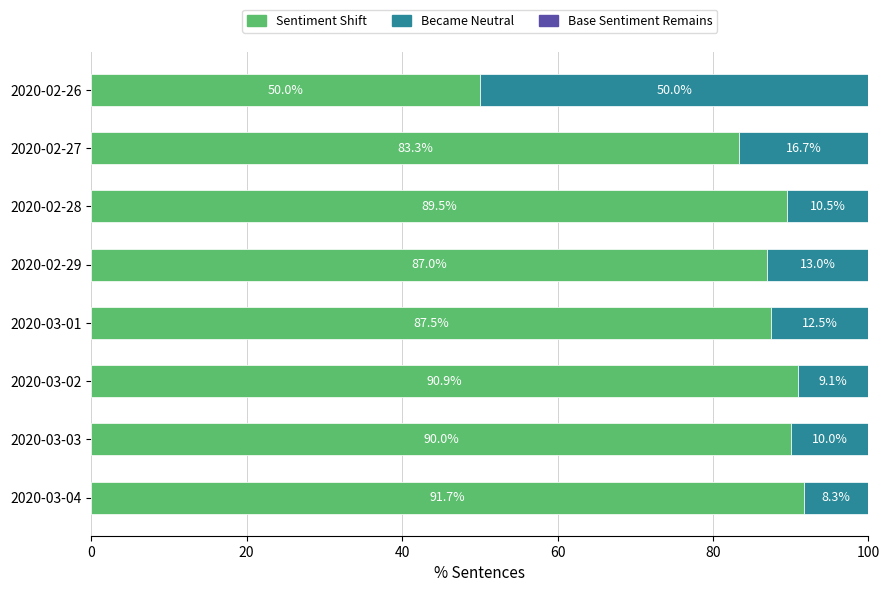

What is the total value across all series at 2020-02-29?

100.0